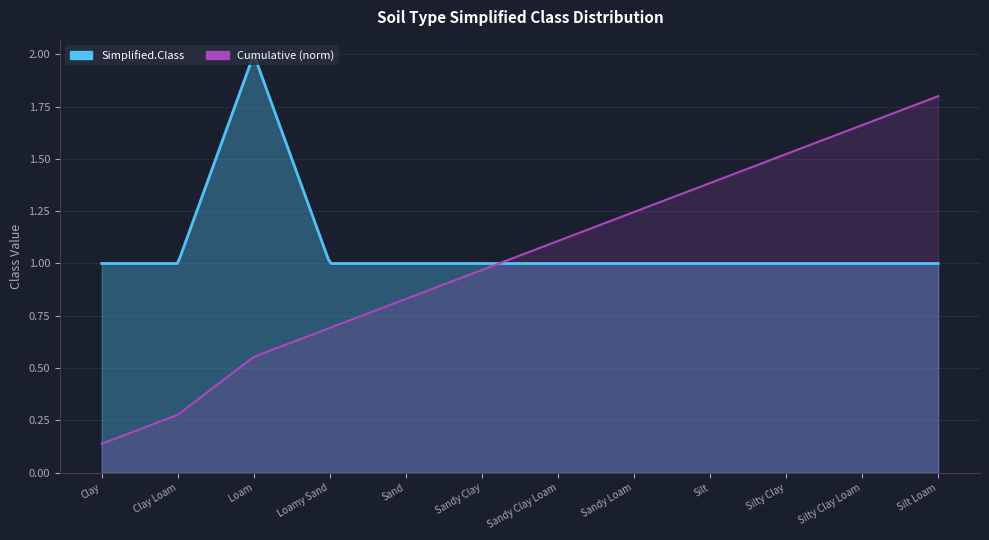

Reading left to right, list all the values displayed in this chart.

Clay=1	Clay Loam=1	Loam=2	Loamy Sand=1	Sand=1	Sandy Clay=1	Sandy Clay Loam=1	Sandy Loam=1	Silt=1	Silty Clay=1	Silty Clay Loam=1	Silt Loam=1